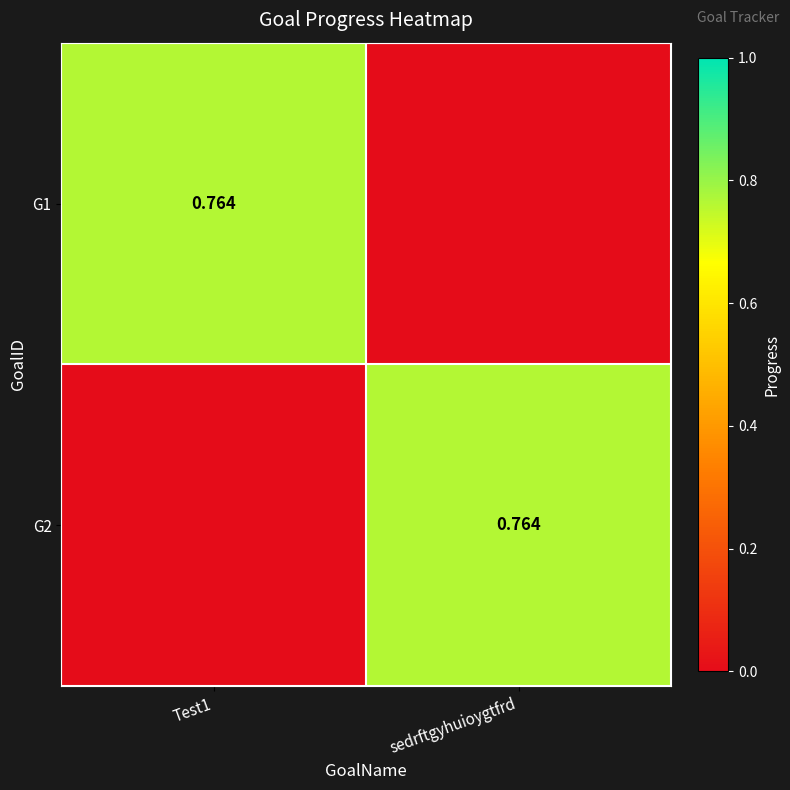

At which label is G2 closest to 0?

Test1